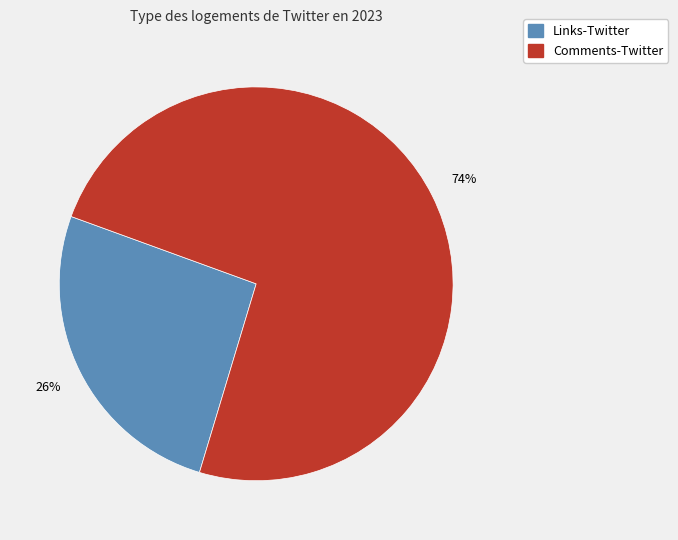

To the nearest percent, what is the average slice percentage?

50%